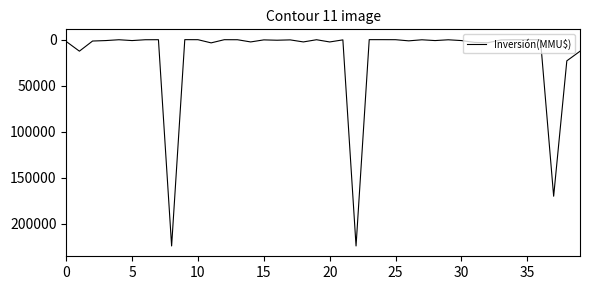

What is the greatest value displayed?

224000